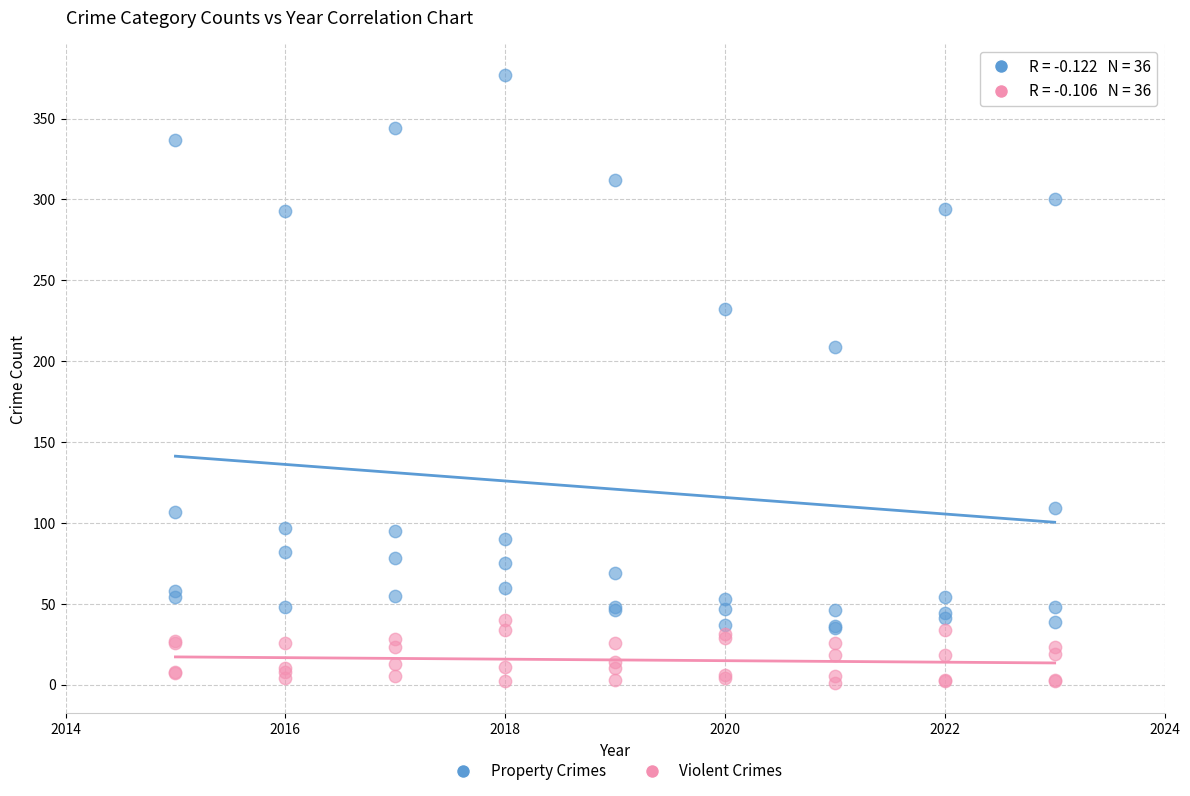

Which series contains the lowest Y value?

Violent Crimes